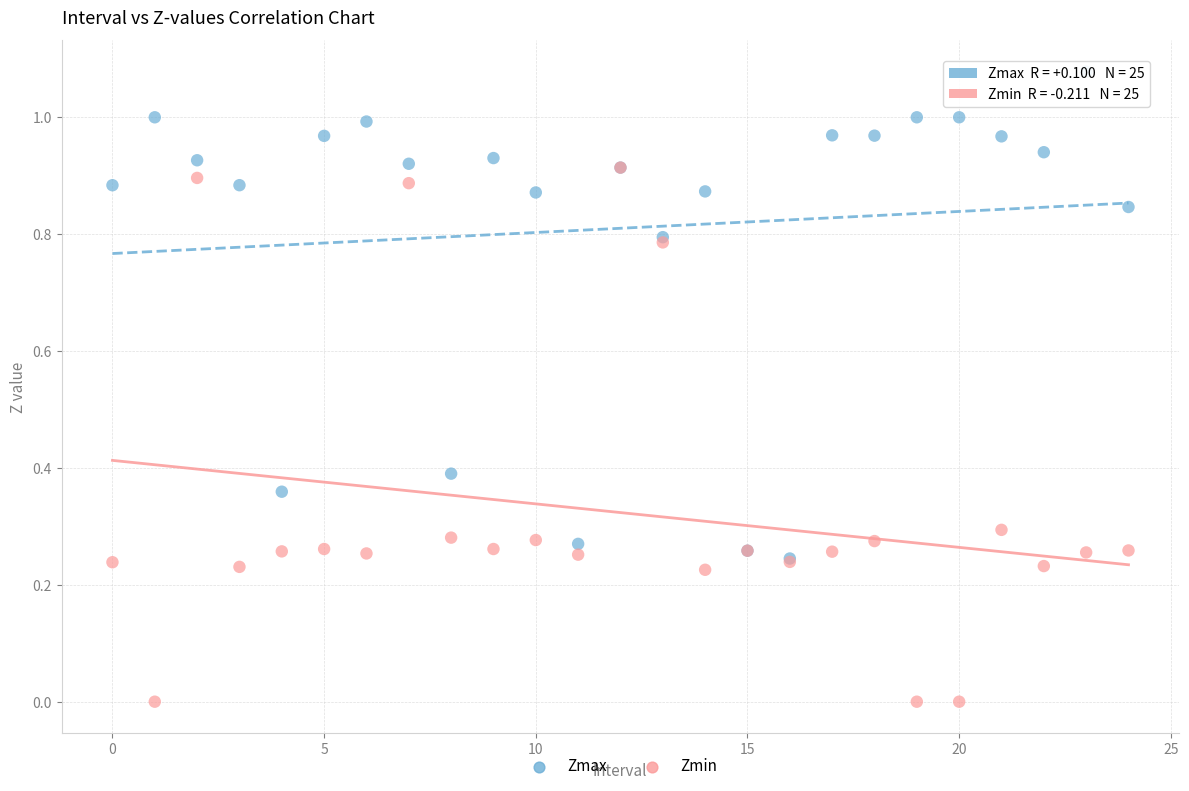

Which series reaches the maximum Y coordinate?

Zmax